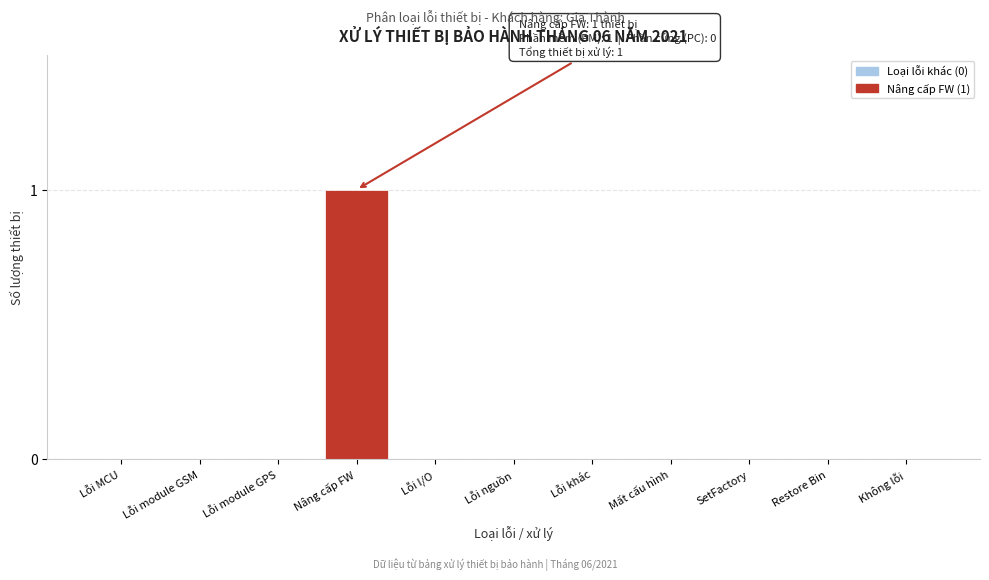

Reading left to right, list all the values displayed in this chart.

Lỗi MCU=0	Lỗi module GSM=0	Lỗi module GPS=0	Nâng cấp FW=1	Lỗi I/O=0	Lỗi nguồn=0	Lỗi khác=0	Mất cấu hình=0	SetFactory=0	Restore Bin=0	Không lỗi=0